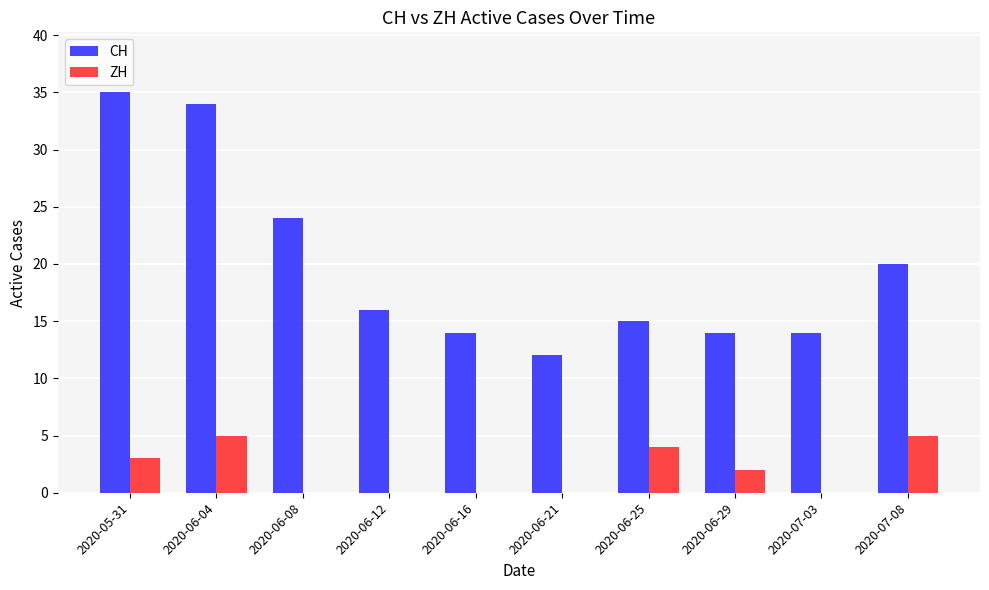

What is the difference between the ZH values at 2020-06-29 and 2020-06-08?

2